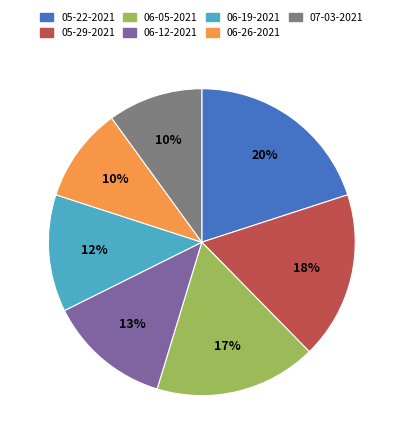

Does 06-19-2021 account for over 50% of the chart?

No